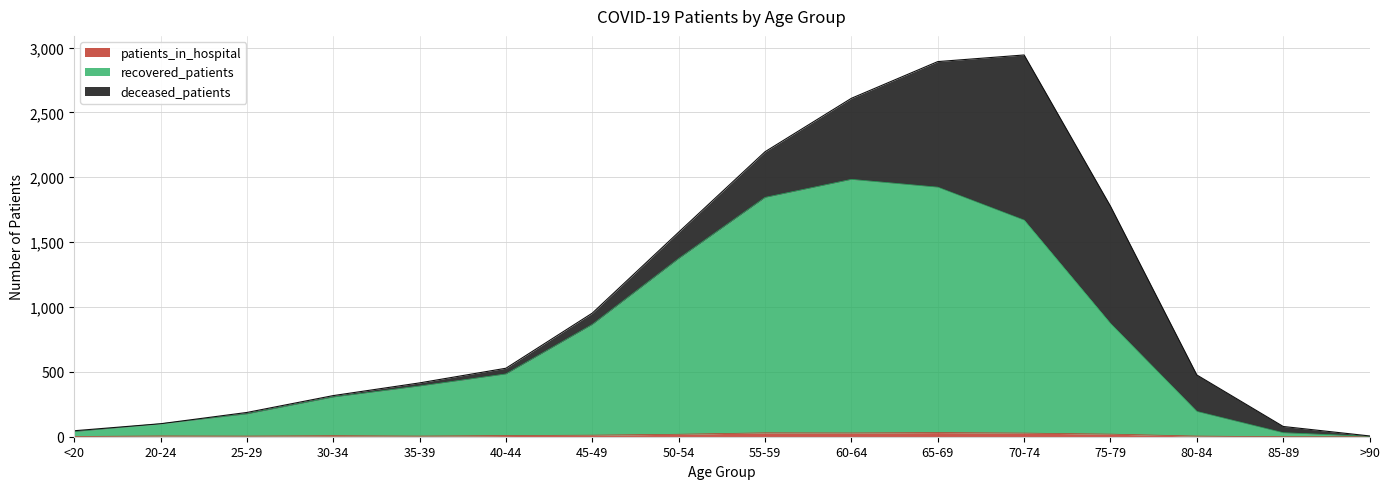

True or false: recovered_patients has more than 2 interior local peaks.

False